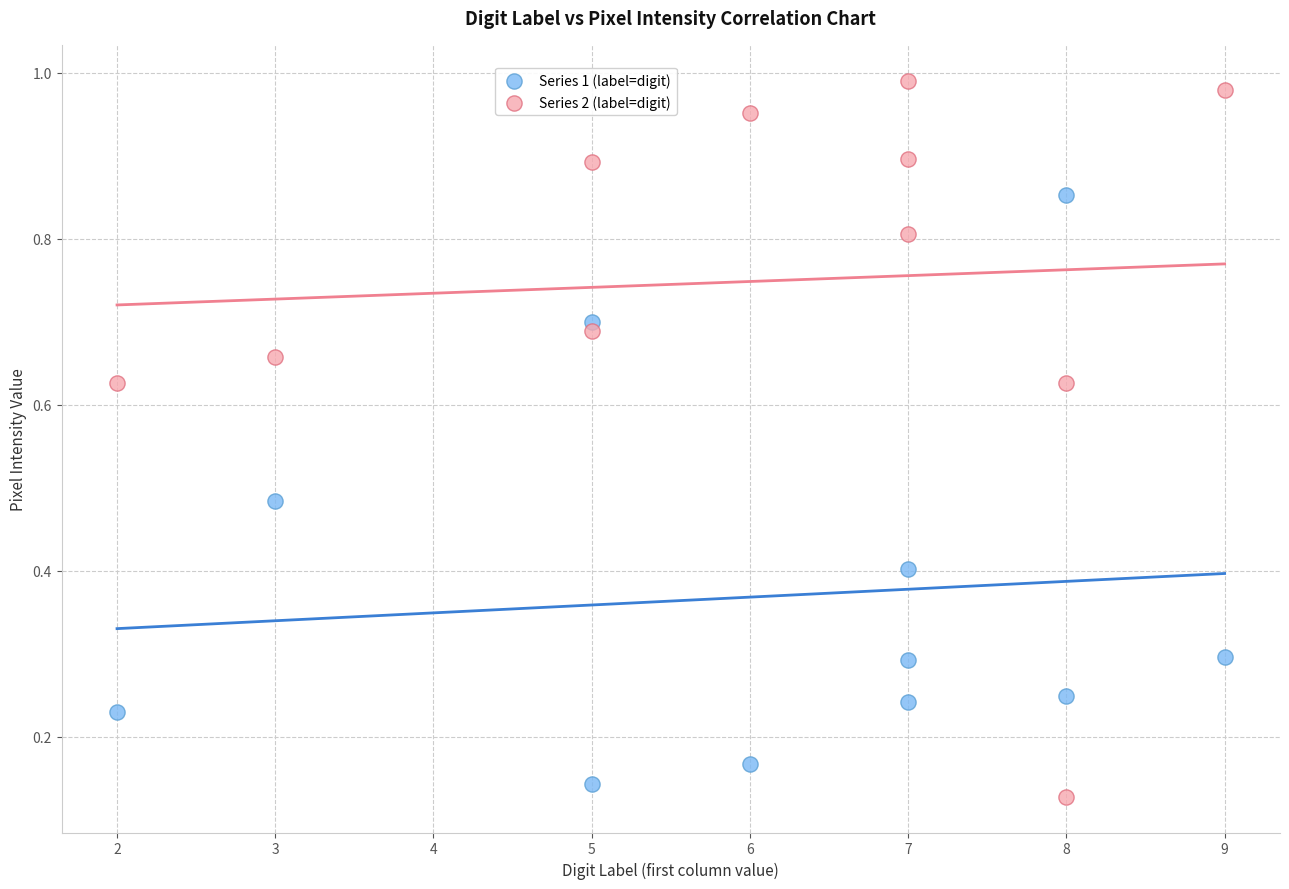

Which series has the widest spread of Y values?

Series 2 (label=digit)